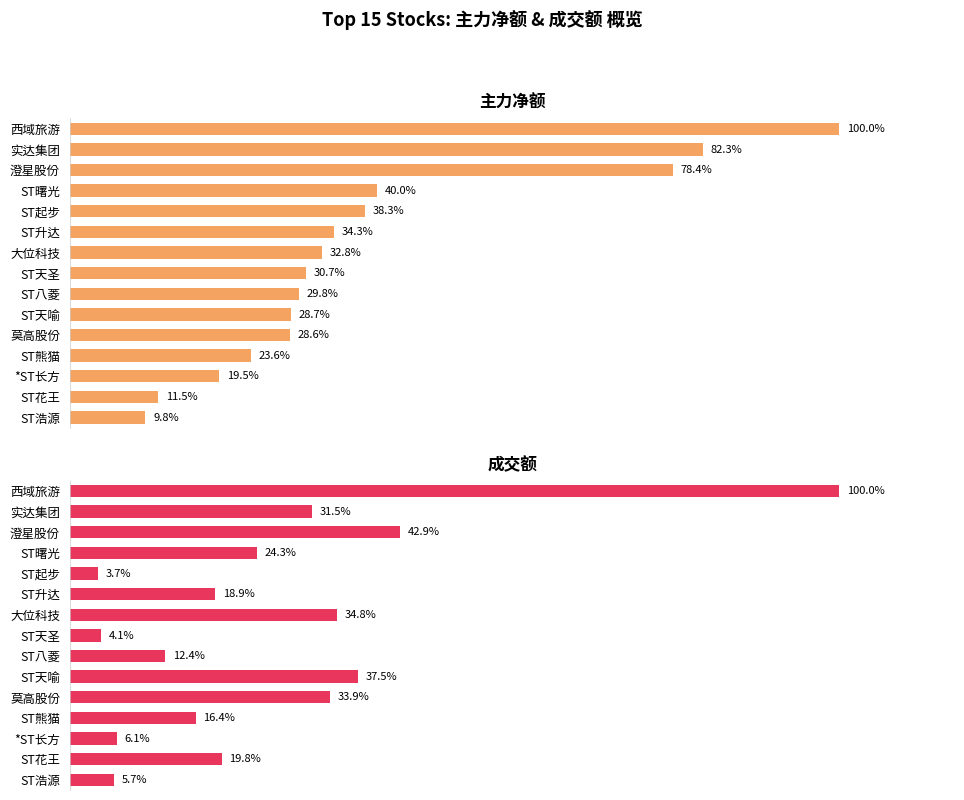

Which series has the largest range (max minus min)?

成交额